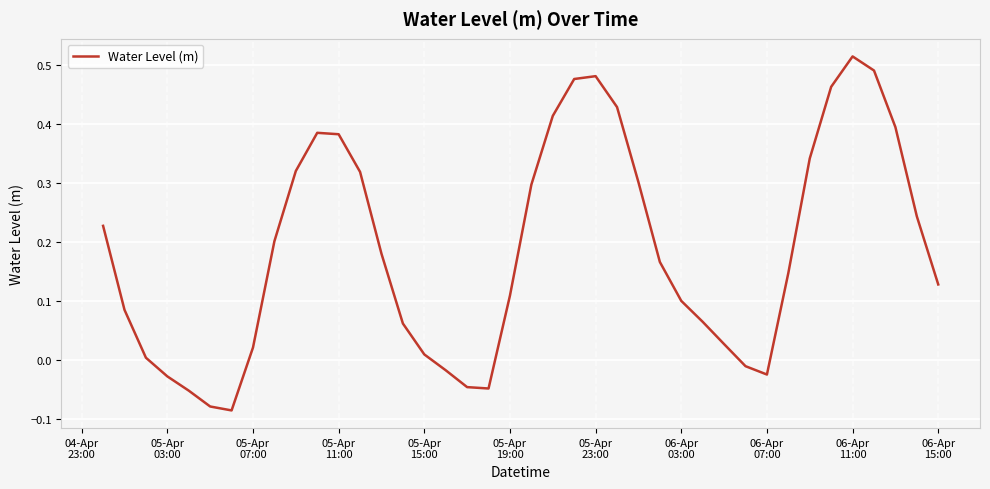

What is the difference between the maximum and minimum values?

0.6